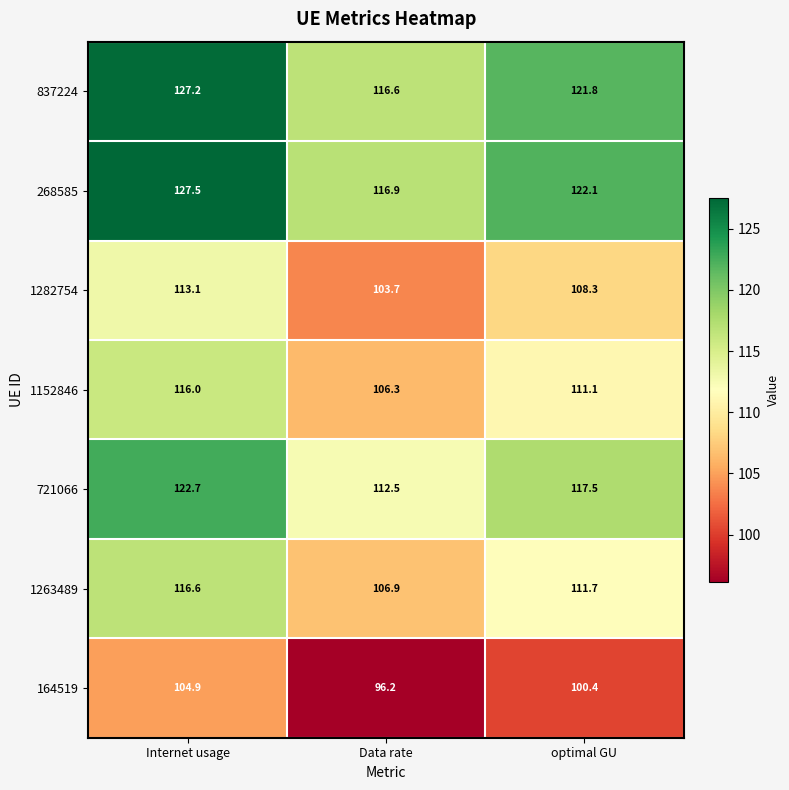

Reading left to right, extract all data points from this chart.

837224: 127.2	116.6	121.8
268585: 127.5	116.9	122.1
1282754: 113.1	103.7	108.3
1152846: 116.0	106.3	111.1
721066: 122.7	112.5	117.5
1263489: 116.6	106.9	111.7
164519: 104.9	96.2	100.4